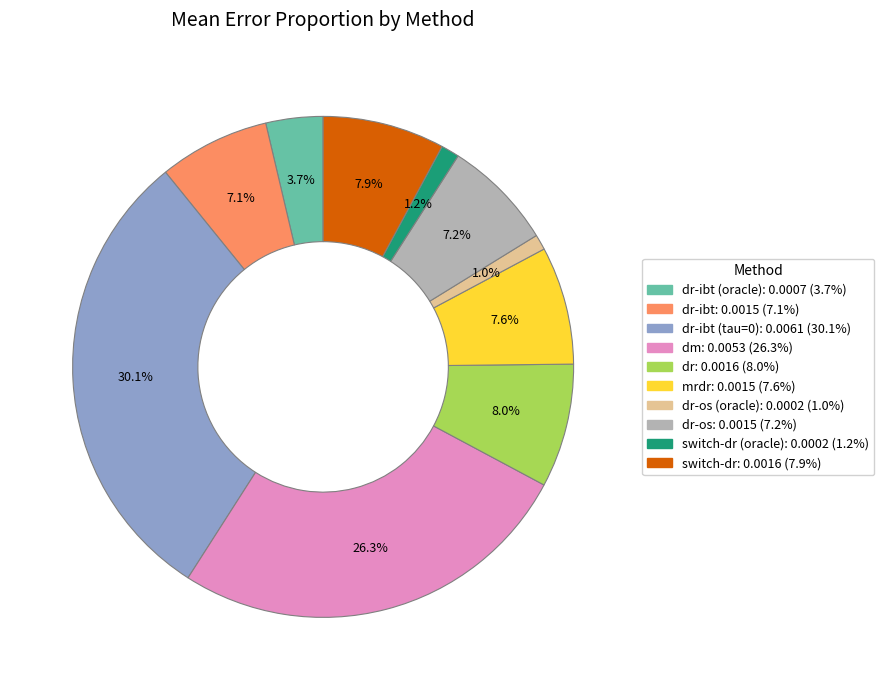

Does any single category account for the majority?

No